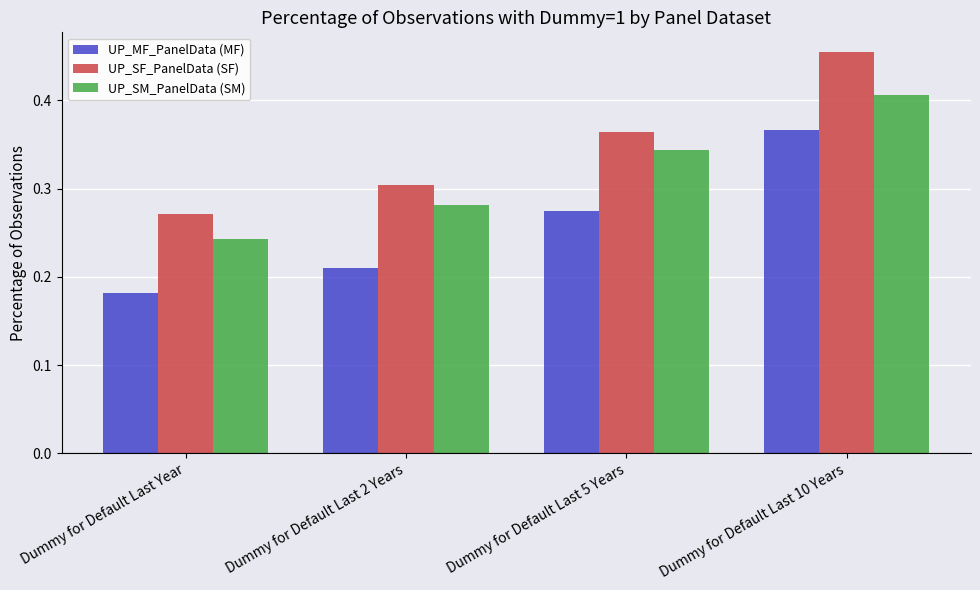

What position from the left is Dummy for Default Last 2 Years?

2